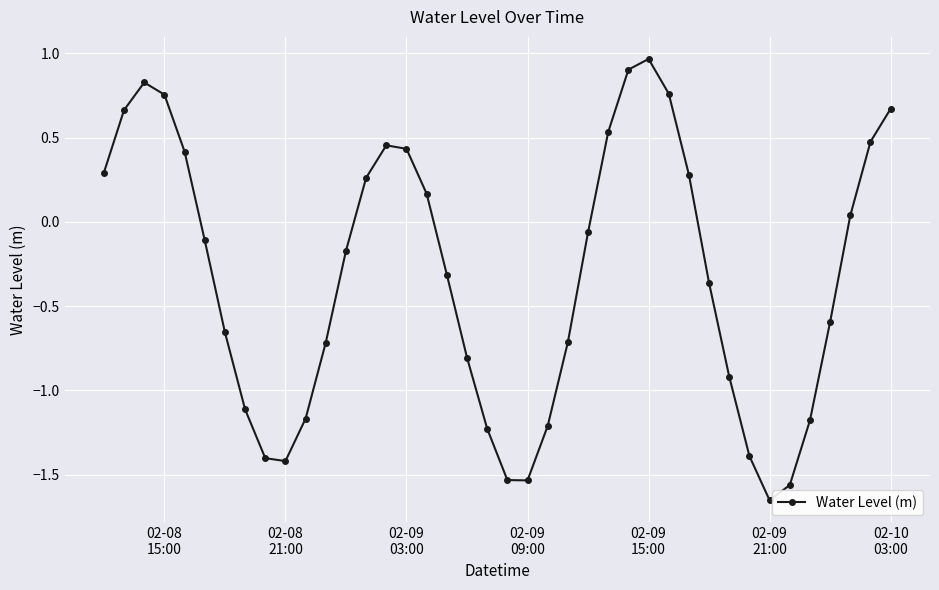

How many lines are shown in the chart?

1